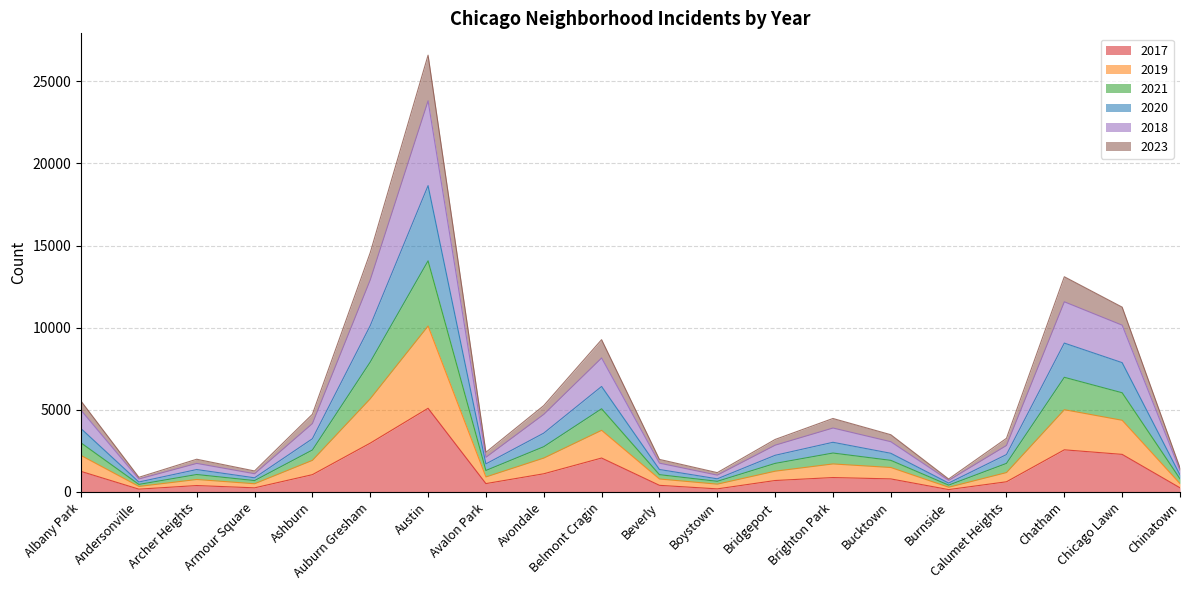

In 2018, how many points are higher than both neighbors (excluding endpoints)?

5